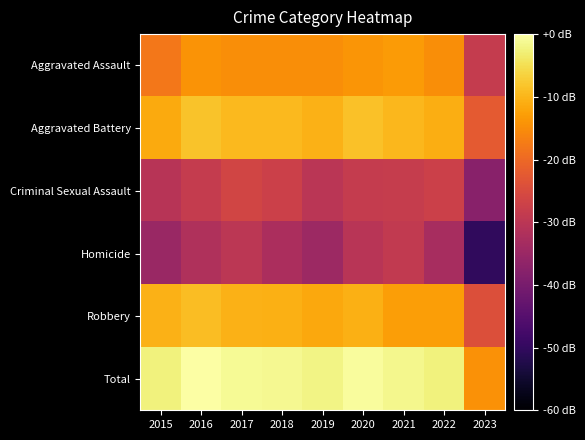

Reading left to right, list all the values displayed in this chart.

Aggravated Assault: 2015=-18.0	2016=-14.1	2017=-15.0	2018=-15.0	2019=-14.8	2020=-13.9	2021=-13.3	2022=-14.8	2023=-28.4
Aggravated Battery: 2015=-11.3	2016=-8.2	2017=-9.5	2018=-9.4	2019=-10.5	2020=-8.6	2021=-9.8	2022=-11.0	2023=-22.4
Criminal Sexual Assault: 2015=-30.6	2016=-28.4	2017=-26.4	2018=-27.3	2019=-30.2	2020=-28.4	2021=-28.3	2022=-27.3	2023=-37.6
Homicide: 2015=-35.0	2016=-31.9	2017=-29.8	2018=-32.4	2019=-34.6	2020=-30.4	2021=-29.0	2022=-33.0	2023=-50.2
Robbery: 2015=-10.3	2016=-9.1	2017=-10.5	2018=-10.8	2019=-11.6	2020=-10.7	2021=-12.7	2022=-12.8	2023=-24.3
Total: 2015=-2.5	2016=0.0	2017=-1.0	2018=-1.2	2019=-2.0	2020=-0.6	2021=-1.4	2022=-2.4	2023=-14.4